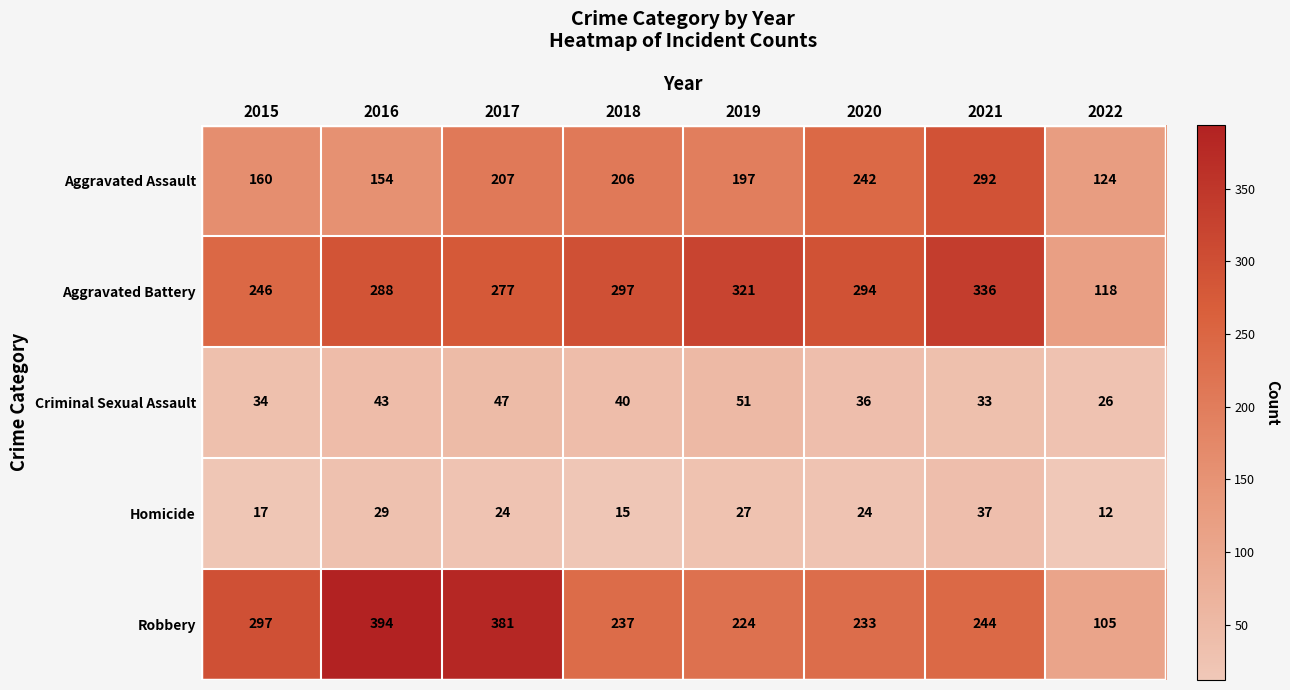

Is it true that Aggravated Battery equals 118 at 2022?

True